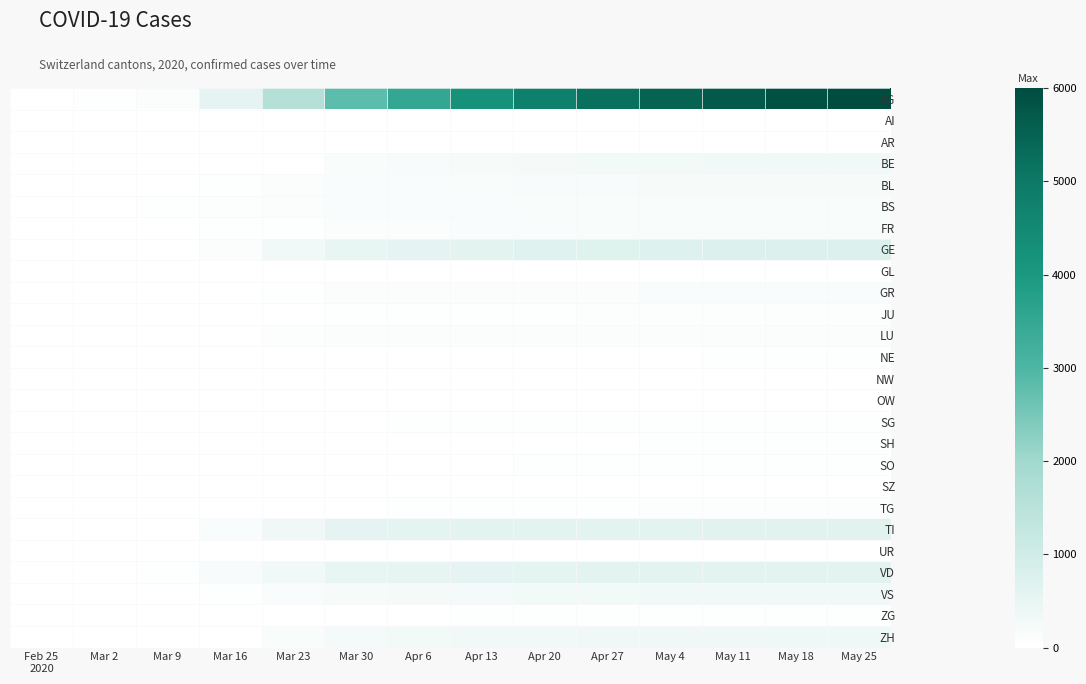

Reading left to right, extract all data points from this chart.

AG: Feb 25
2020=0	Mar 2=29	Mar 9=112	Mar 16=553	Mar 23=1604	Mar 30=2811	Apr 6=3500	Apr 13=4200	Apr 20=4800	Apr 27=5200	May 4=5500	May 11=5700	May 18=5900	May 25=6000
AI: Feb 25
2020=0	Mar 2=0	Mar 9=0	Mar 16=0	Mar 23=0	Mar 30=0	Apr 6=5	Apr 13=8	Apr 20=10	Apr 27=12	May 4=13	May 11=14	May 18=14	May 25=15
AR: Feb 25
2020=0	Mar 2=0	Mar 9=0	Mar 16=0	Mar 23=7	Mar 30=7	Apr 6=9	Apr 13=11	Apr 20=13	Apr 27=14	May 4=15	May 11=16	May 18=17	May 25=17
BE: Feb 25
2020=0	Mar 2=0	Mar 9=0	Mar 16=0	Mar 23=0	Mar 30=150	Apr 6=165	Apr 13=200	Apr 20=230	Apr 27=260	May 4=280	May 11=295	May 18=305	May 25=315
BL: Feb 25
2020=0	Mar 2=1	Mar 9=12	Mar 16=25	Mar 23=71	Mar 30=119	Apr 6=140	Apr 13=160	Apr 20=175	Apr 27=185	May 4=190	May 11=195	May 18=198	May 25=200
BS: Feb 25
2020=0	Mar 2=7	Mar 9=31	Mar 16=53	Mar 23=84	Mar 30=120	Apr 6=130	Apr 13=138	Apr 20=142	Apr 27=145	May 4=147	May 11=148	May 18=149	May 25=150
FR: Feb 25
2020=0	Mar 2=0	Mar 9=0	Mar 16=31	Mar 23=42	Mar 30=93	Apr 6=110	Apr 13=125	Apr 20=135	Apr 27=142	May 4=147	May 11=150	May 18=153	May 25=155
GE: Feb 25
2020=0	Mar 2=3	Mar 9=17	Mar 16=85	Mar 23=298	Mar 30=493	Apr 6=560	Apr 13=620	Apr 20=665	Apr 27=695	May 4=715	May 11=728	May 18=738	May 25=745
GL: Feb 25
2020=0	Mar 2=0	Mar 9=0	Mar 16=0	Mar 23=3	Mar 30=3	Apr 6=4	Apr 13=5	Apr 20=5	Apr 27=5	May 4=5	May 11=5	May 18=5	May 25=5
GR: Feb 25
2020=0	Mar 2=0	Mar 9=0	Mar 16=11	Mar 23=37	Mar 30=76	Apr 6=90	Apr 13=102	Apr 20=110	Apr 27=115	May 4=118	May 11=120	May 18=121	May 25=122
JU: Feb 25
2020=0	Mar 2=1	Mar 9=5	Mar 16=9	Mar 23=21	Mar 30=33	Apr 6=38	Apr 13=42	Apr 20=45	Apr 27=47	May 4=48	May 11=49	May 18=50	May 25=51
LU: Feb 25
2020=0	Mar 2=1	Mar 9=4	Mar 16=13	Mar 23=50	Mar 30=75	Apr 6=88	Apr 13=98	Apr 20=105	Apr 27=110	May 4=113	May 11=115	May 18=116	May 25=117
NE: Feb 25
2020=0	Mar 2=0	Mar 9=4	Mar 16=7	Mar 23=5	Mar 30=8	Apr 6=11	Apr 13=14	Apr 20=17	Apr 27=20	May 4=22	May 11=24	May 18=25	May 25=26
NW: Feb 25
2020=0	Mar 2=0	Mar 9=2	Mar 16=6	Mar 23=5	Mar 30=8	Apr 6=11	Apr 13=13	Apr 20=14	Apr 27=15	May 4=15	May 11=16	May 18=16	May 25=16
OW: Feb 25
2020=0	Mar 2=0	Mar 9=0	Mar 16=0	Mar 23=0	Mar 30=0	Apr 6=3	Apr 13=5	Apr 20=6	Apr 27=7	May 4=7	May 11=7	May 18=7	May 25=7
SG: Feb 25
2020=0	Mar 2=0	Mar 9=0	Mar 16=0	Mar 23=11	Mar 30=22	Apr 6=28	Apr 13=34	Apr 20=38	Apr 27=41	May 4=43	May 11=44	May 18=45	May 25=46
SH: Feb 25
2020=0	Mar 2=0	Mar 9=0	Mar 16=0	Mar 23=0	Mar 30=0	Apr 6=14	Apr 13=18	Apr 20=21	Apr 27=23	May 4=24	May 11=25	May 18=25	May 25=26
SO: Feb 25
2020=0	Mar 2=0	Mar 9=0	Mar 16=0	Mar 23=0	Mar 30=0	Apr 6=17	Apr 13=22	Apr 20=26	Apr 27=29	May 4=31	May 11=32	May 18=33	May 25=33
SZ: Feb 25
2020=0	Mar 2=0	Mar 9=0	Mar 16=0	Mar 23=0	Mar 30=0	Apr 6=14	Apr 13=17	Apr 20=20	Apr 27=21	May 4=22	May 11=22	May 18=23	May 25=23
TG: Feb 25
2020=0	Mar 2=0	Mar 9=0	Mar 16=1	Mar 23=9	Mar 30=22	Apr 6=30	Apr 13=37	Apr 20=42	Apr 27=45	May 4=47	May 11=48	May 18=49	May 25=49
TI: Feb 25
2020=0	Mar 2=0	Mar 9=0	Mar 16=130	Mar 23=349	Mar 30=551	Apr 6=580	Apr 13=600	Apr 20=615	Apr 27=625	May 4=630	May 11=634	May 18=637	May 25=639
UR: Feb 25
2020=0	Mar 2=0	Mar 9=0	Mar 16=0	Mar 23=1	Mar 30=7	Apr 6=9	Apr 13=11	Apr 20=12	Apr 27=13	May 4=13	May 11=13	May 18=13	May 25=13
VD: Feb 25
2020=0	Mar 2=6	Mar 9=34	Mar 16=171	Mar 23=325	Mar 30=480	Apr 6=525	Apr 13=560	Apr 20=585	Apr 27=600	May 4=610	May 11=618	May 18=623	May 25=627
VS: Feb 25
2020=0	Mar 2=10	Mar 9=19	Mar 16=45	Mar 23=125	Mar 30=202	Apr 6=230	Apr 13=255	Apr 20=270	Apr 27=280	May 4=286	May 11=290	May 18=293	May 25=295
ZG: Feb 25
2020=0	Mar 2=0	Mar 9=0	Mar 16=0	Mar 23=3	Mar 30=18	Apr 6=22	Apr 13=25	Apr 20=27	Apr 27=28	May 4=29	May 11=29	May 18=30	May 25=30
ZH: Feb 25
2020=0	Mar 2=0	Mar 9=0	Mar 16=0	Mar 23=154	Mar 30=243	Apr 6=275	Apr 13=305	Apr 20=325	Apr 27=338	May 4=346	May 11=351	May 18=355	May 25=358